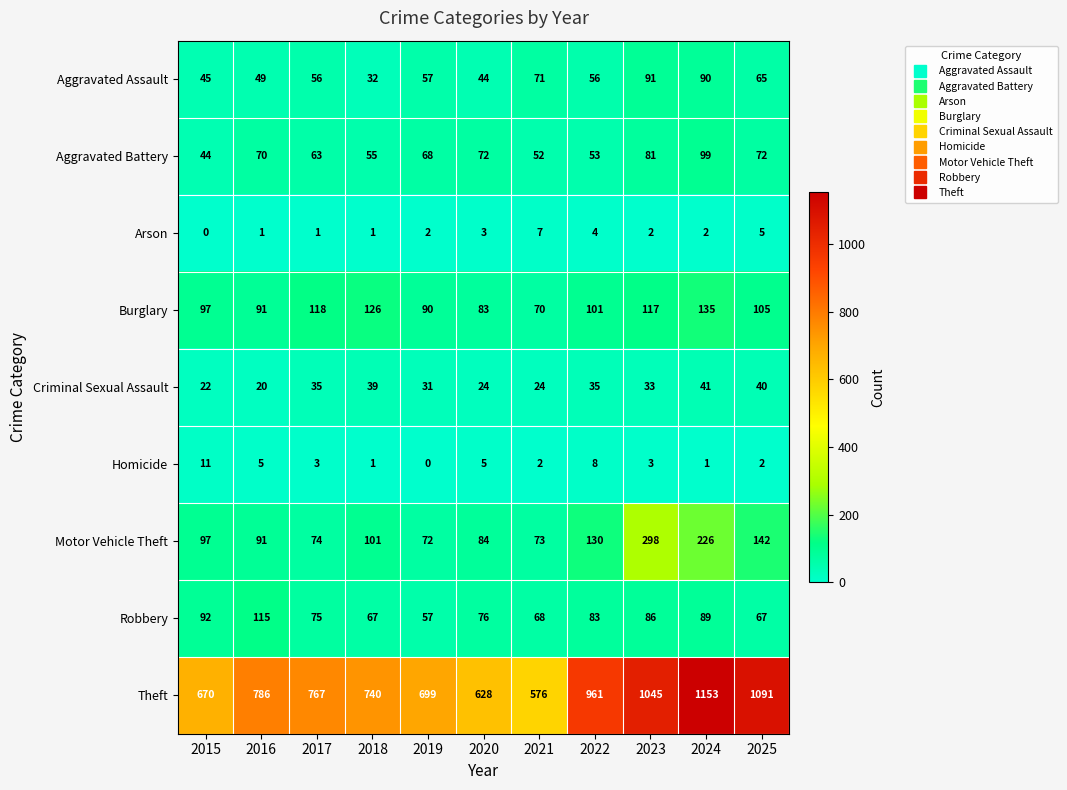

At how many categories does at least one series exceed 977?

3